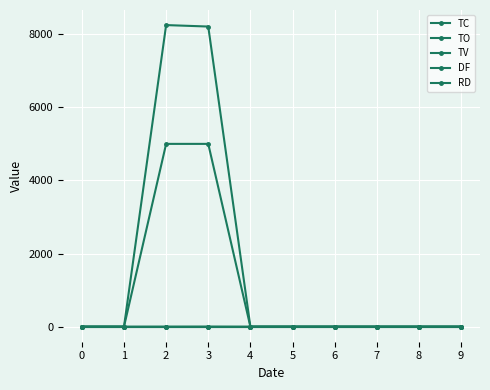

Which series has the largest total across all categories?

TO